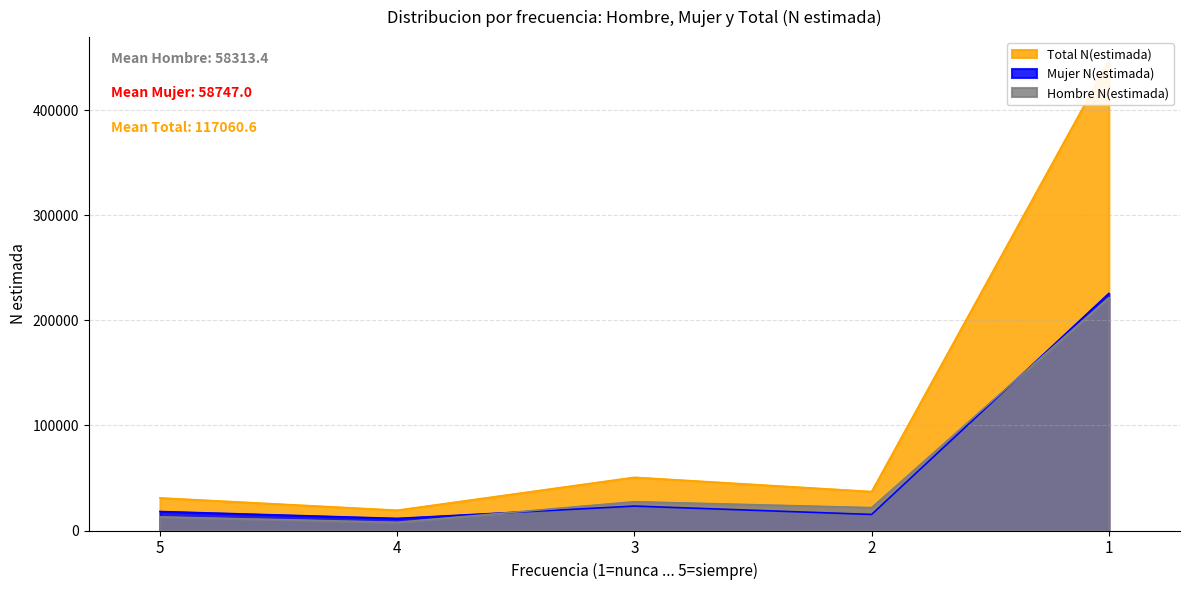

At which category does Hombre N(estimada) reach its first local valley?

4